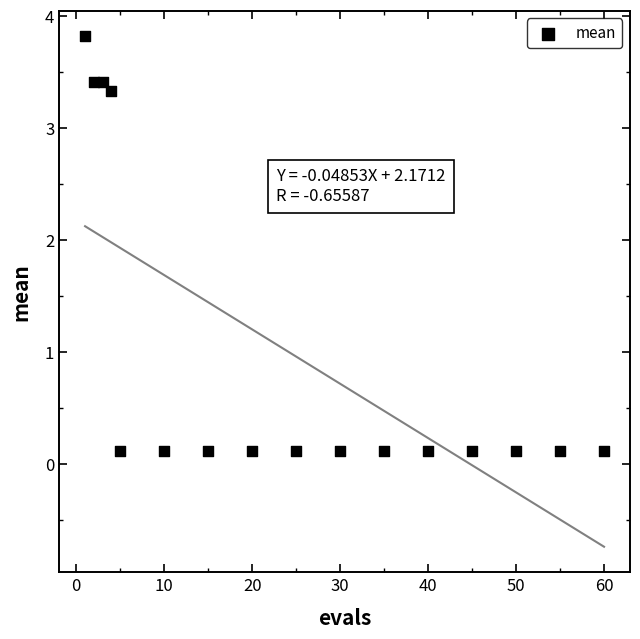

What is the range of Y values (max minus min)?

3.7